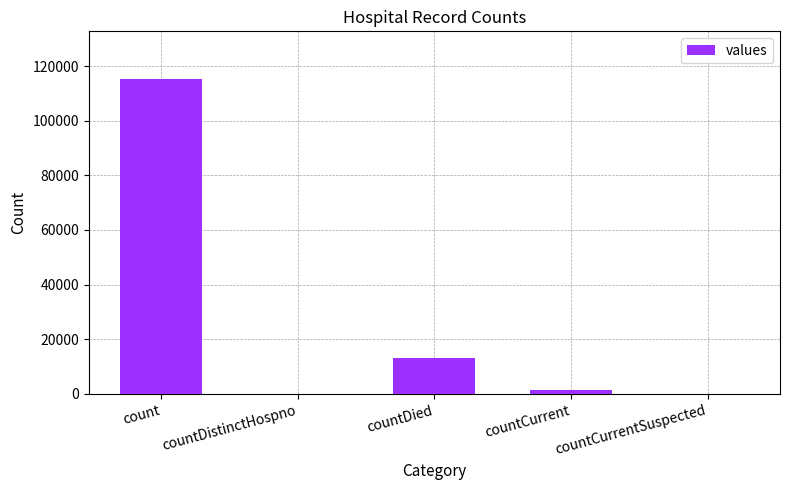

The chart shows a value of 0 at countDistinctHospno. True or false?

True